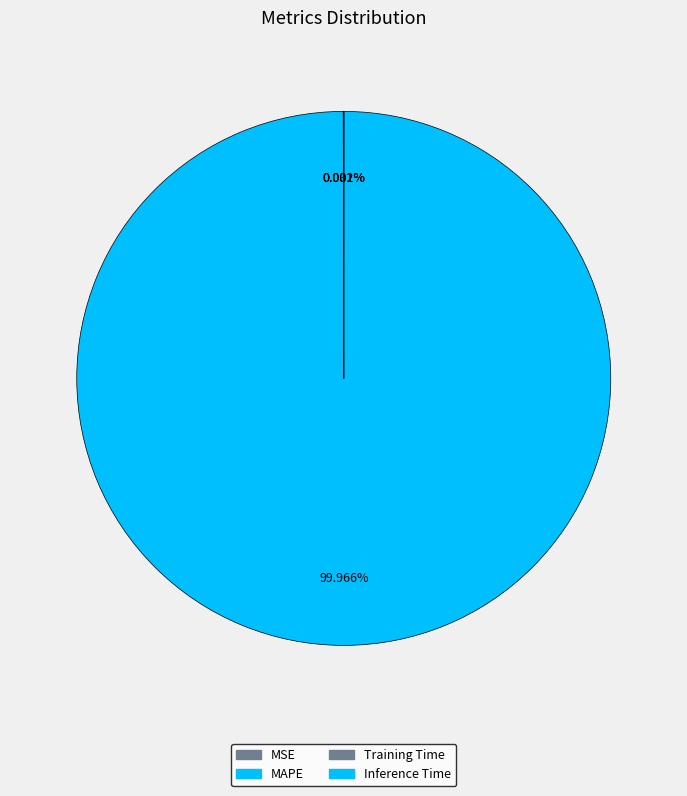

Count the number of slices in the pie.

4